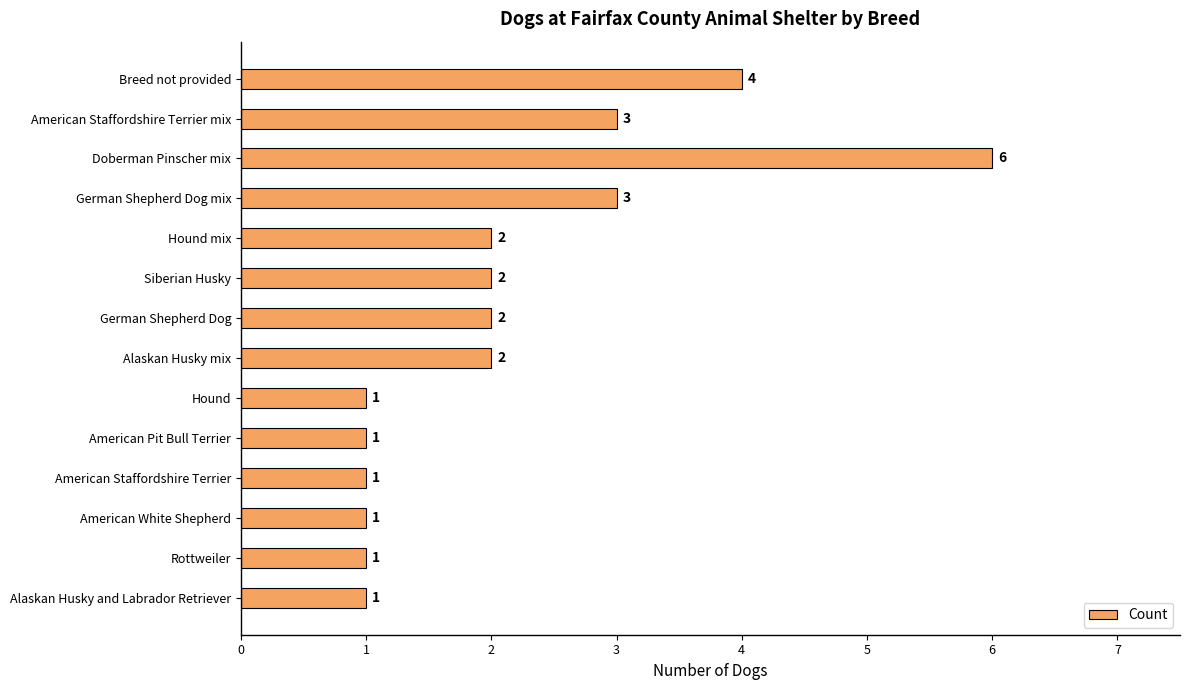

True or false: the data shows 1 at American Staffordshire Terrier.

True